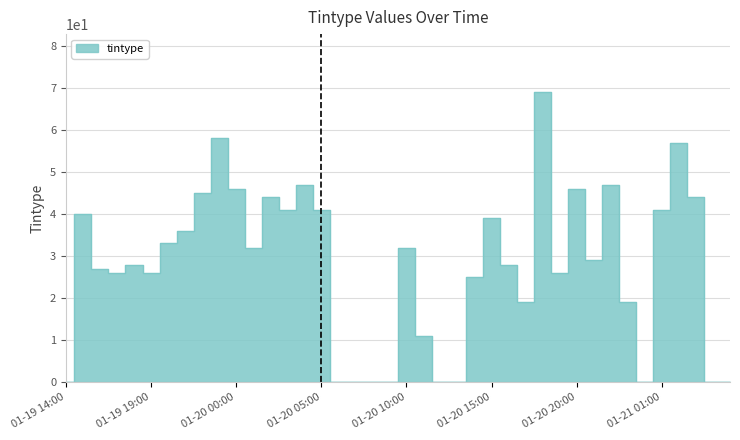

What is the ratio of the value at 2023-01-20 19:00 to the value at 2023-01-20 10:00?

0.8